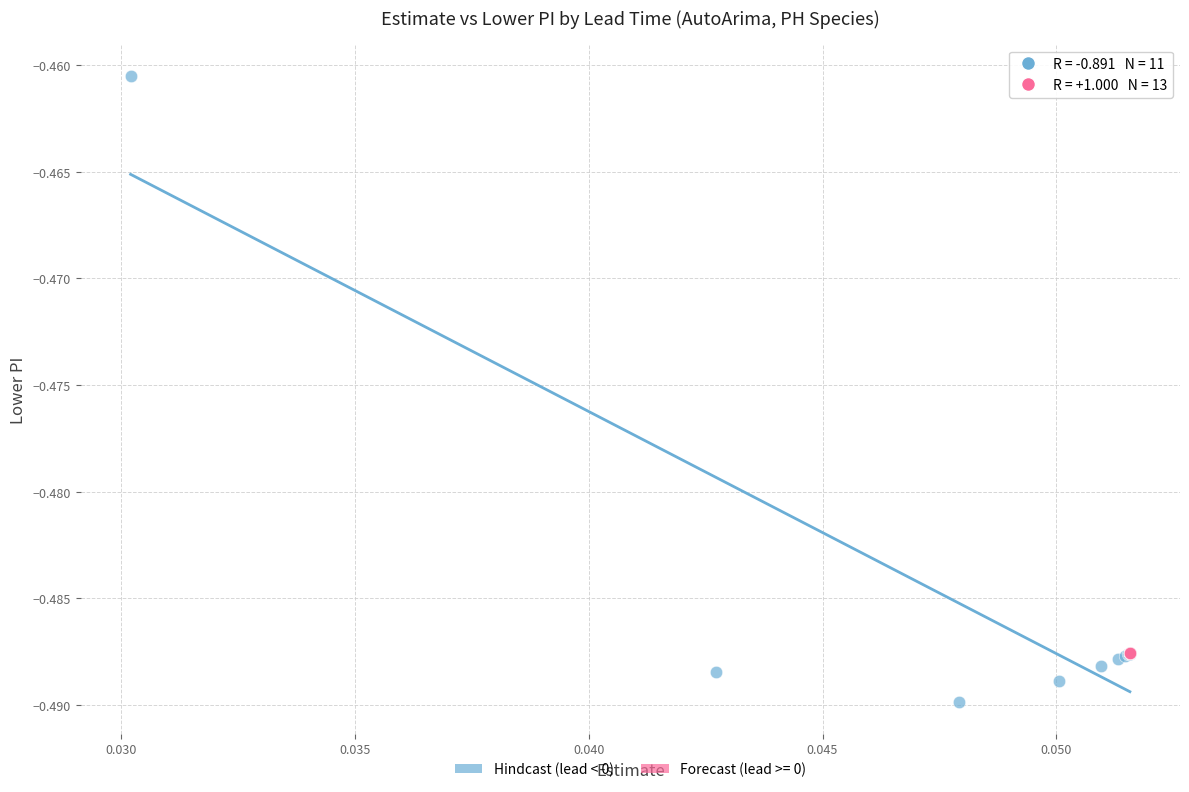

Which series reaches the maximum Y coordinate?

Hindcast (lead < 0)